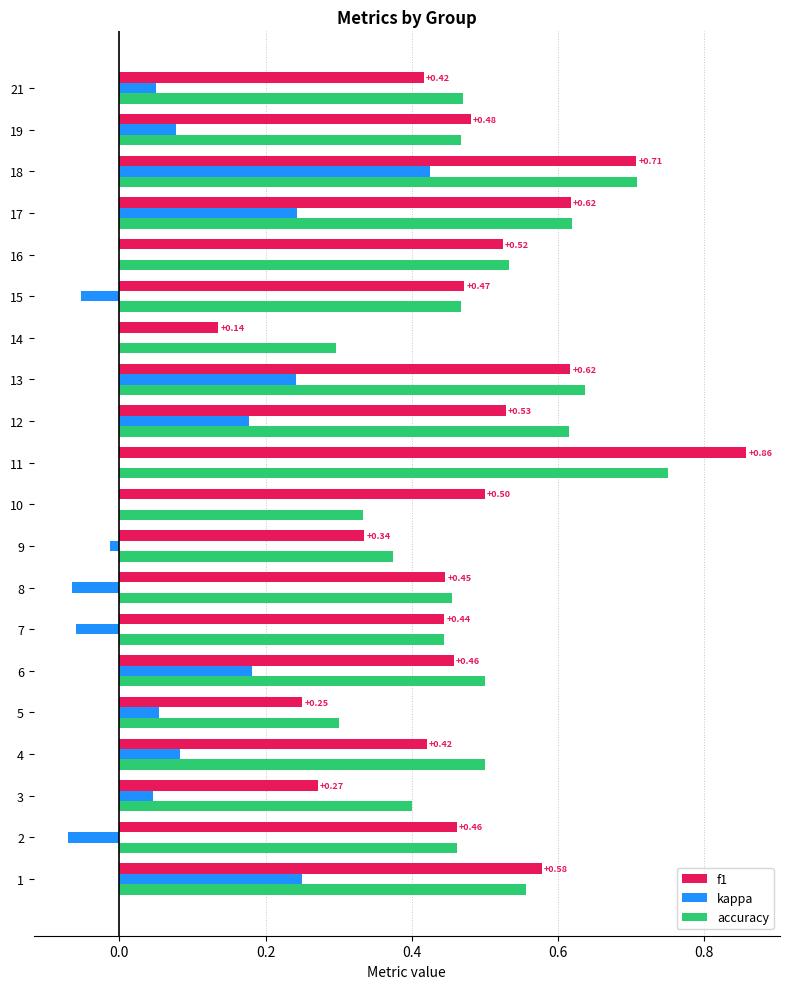

How many f1 values are between 0 and 1?

20